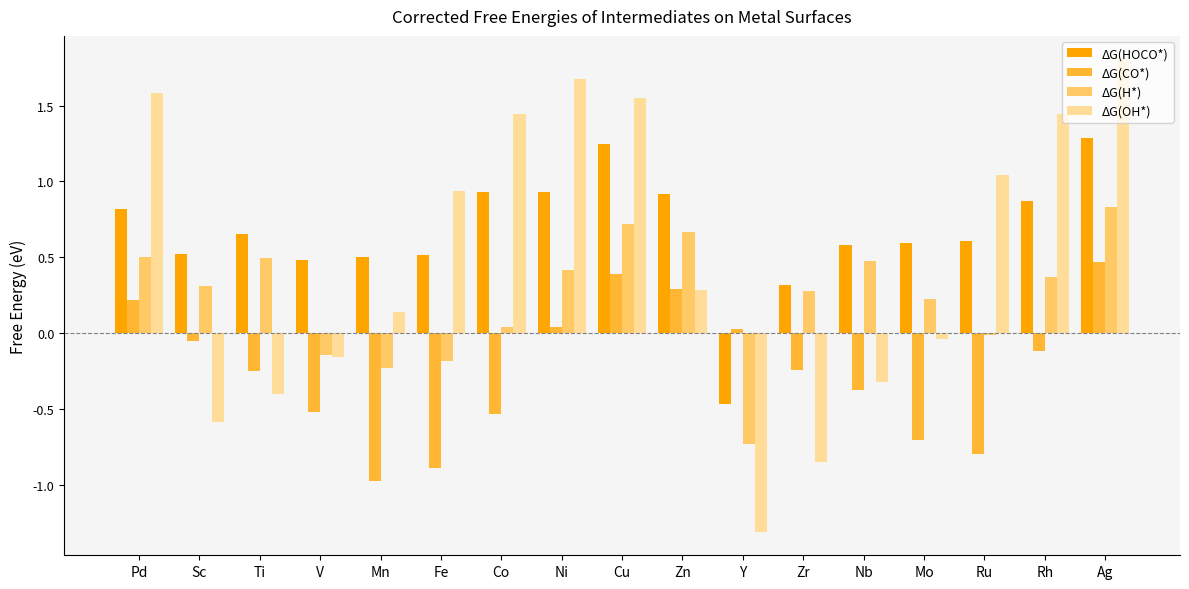

Which series has the widest spread of values?

ΔG(OH*)